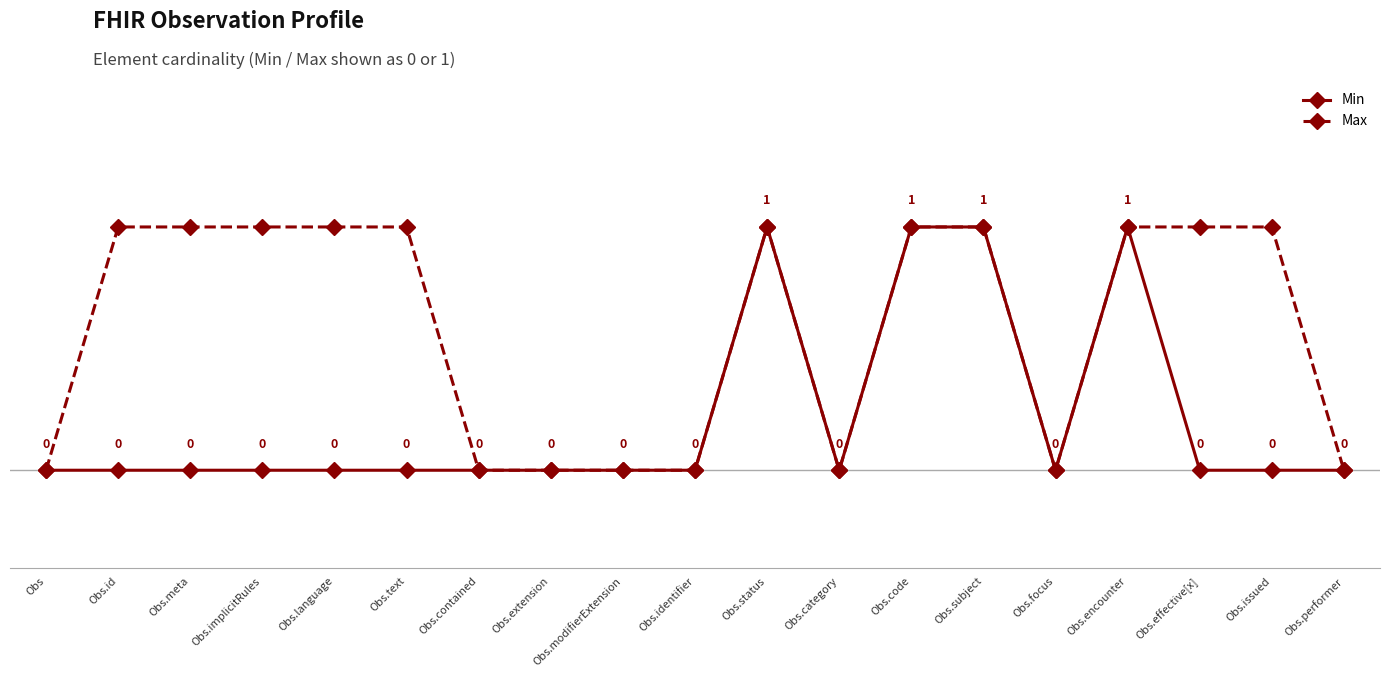

At Obs.meta, list the series in order from smallest to largest.

Min, Max